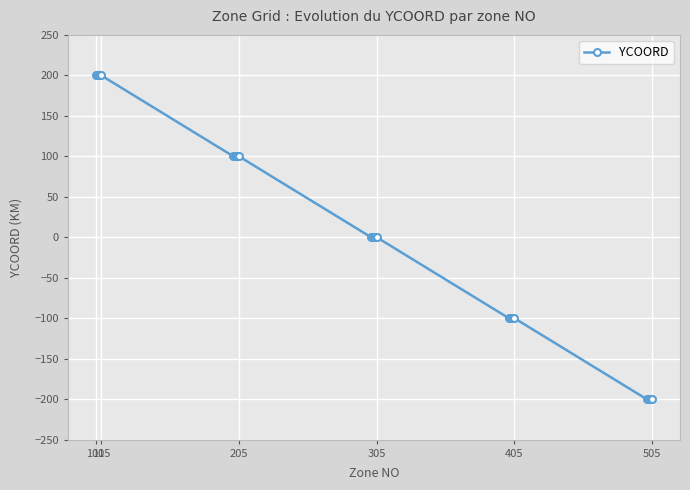

What is the difference between the second highest and minimum values?

400